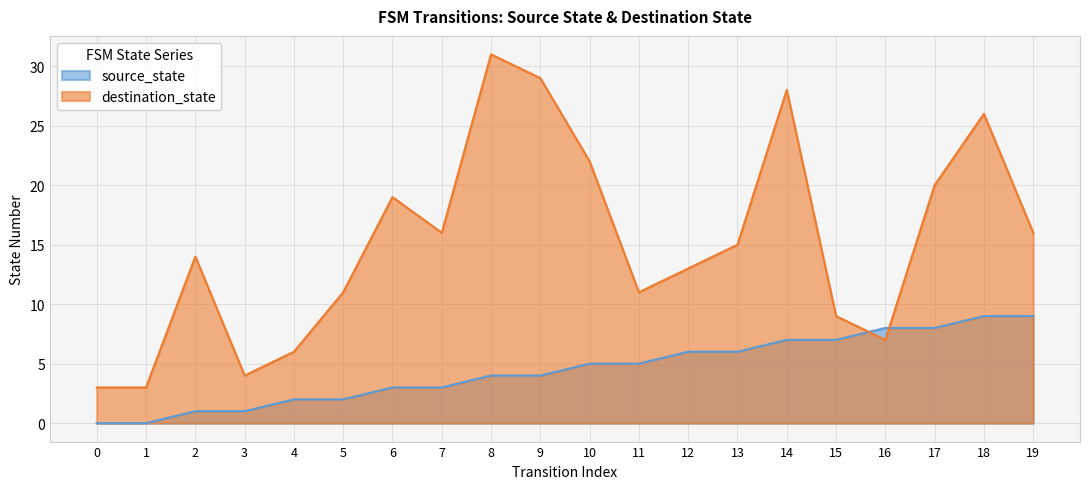

At 0, list the series in order from smallest to largest.

source_state, destination_state